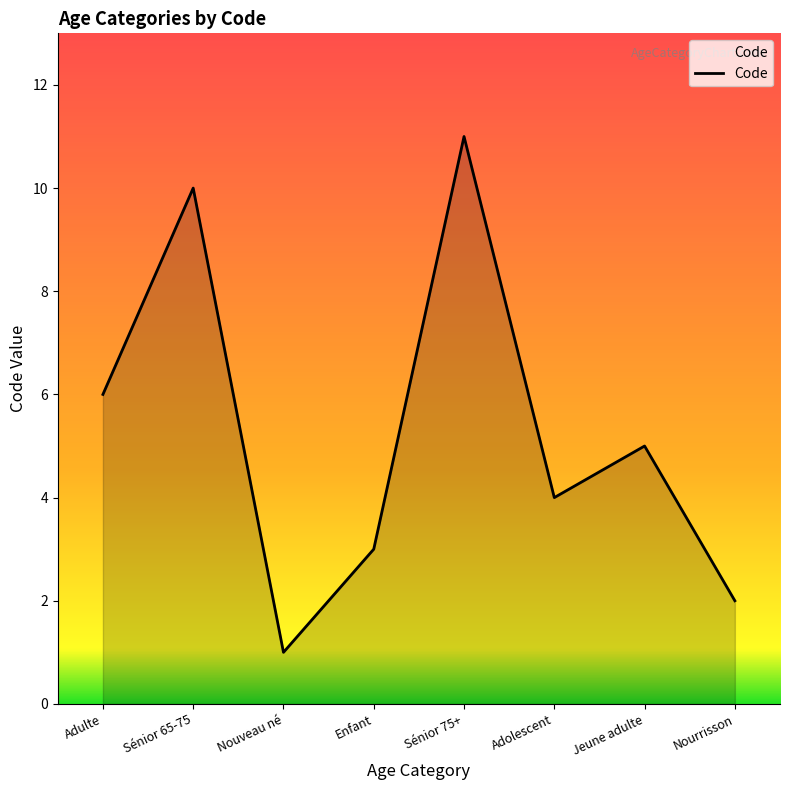

Count the number of categories in the chart.

8